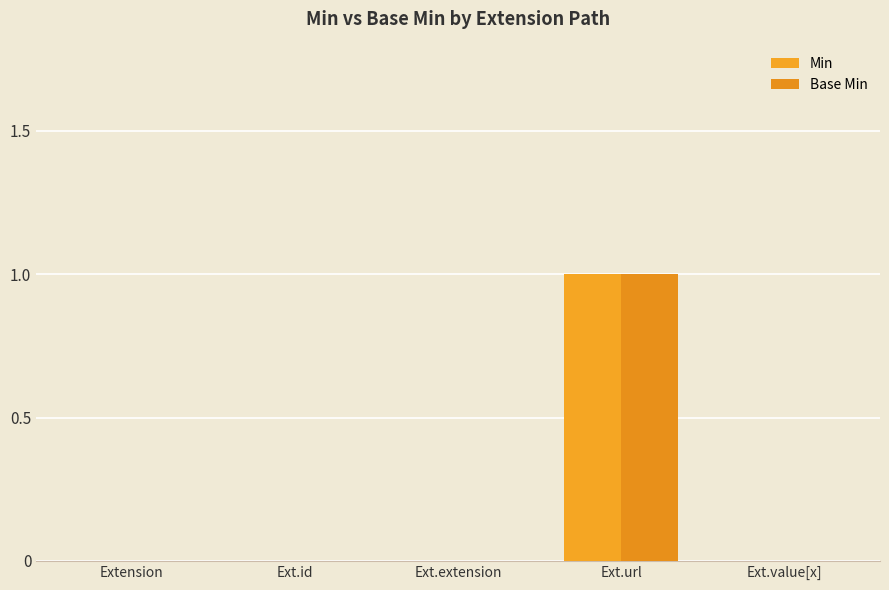

How many categories are shown in the chart?

5